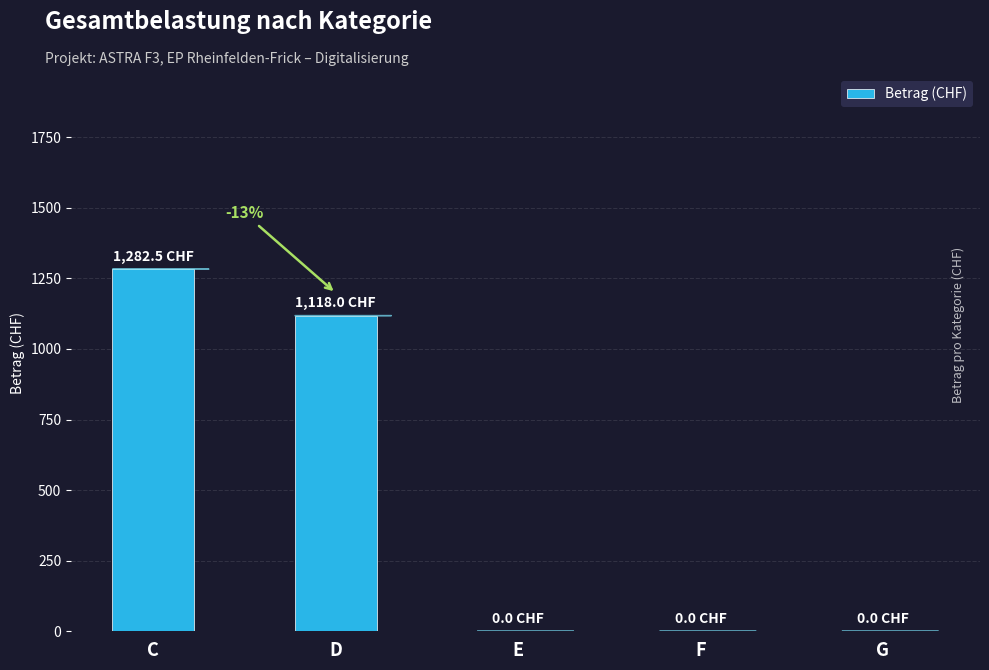

How many categories are shown in the chart?

5